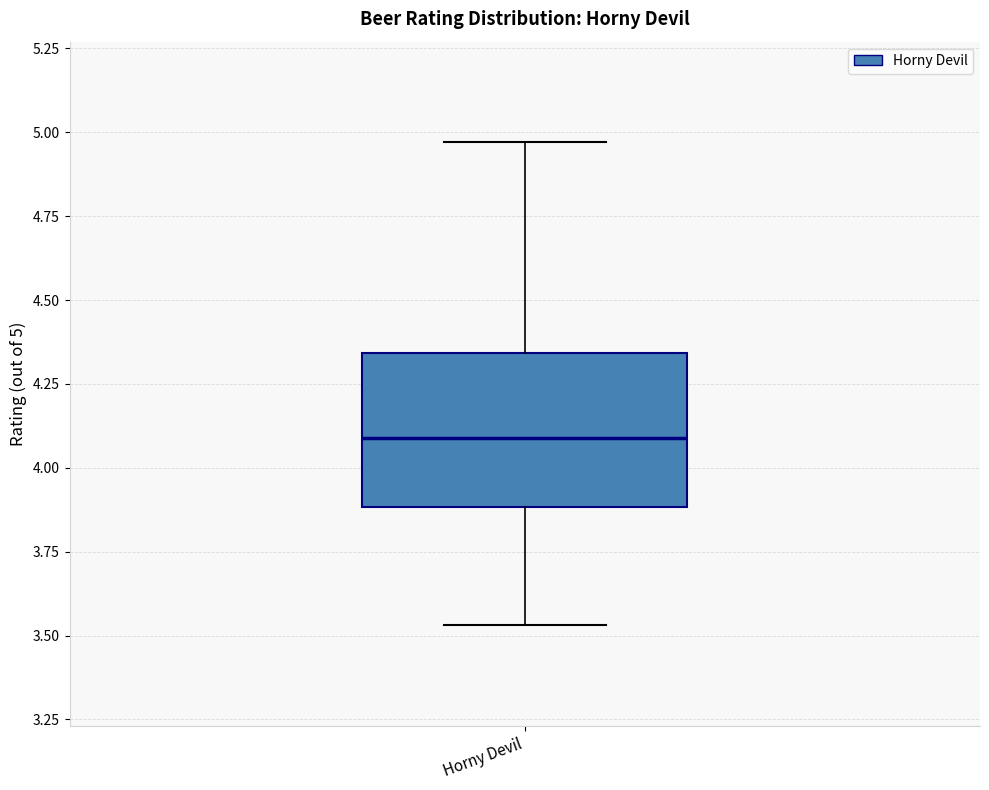

Transcribe this box plot: give where the median line is, the range the box spans, and where the two whiskers end, as read against the y-axis. The values are not printed on the chart, so give them approximately, as read against the axis.

median 4.10, box 3.90 to 4.35, whiskers 3.55 to 4.95